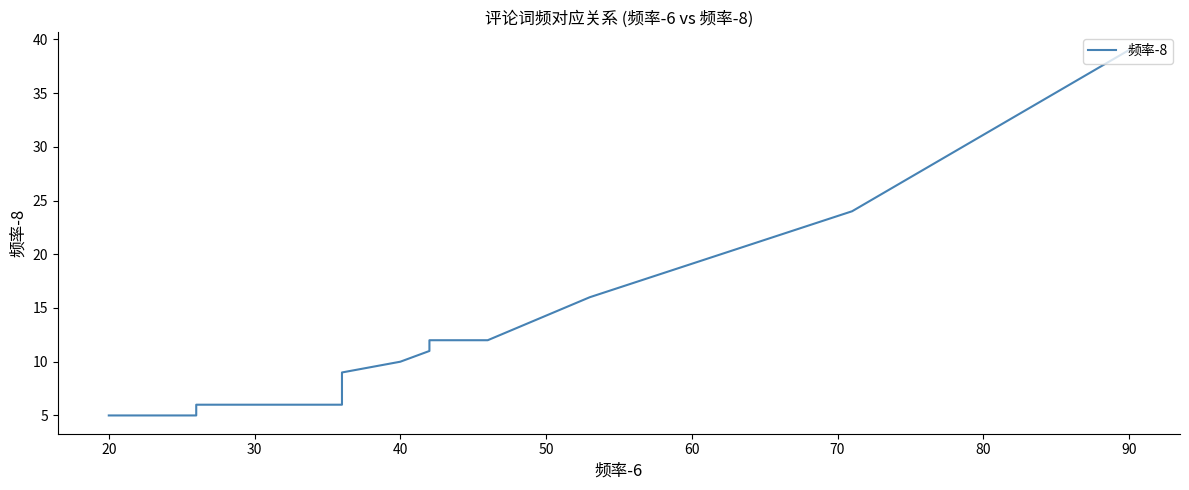

True or false: the data has more than 1 interior local peaks.

False